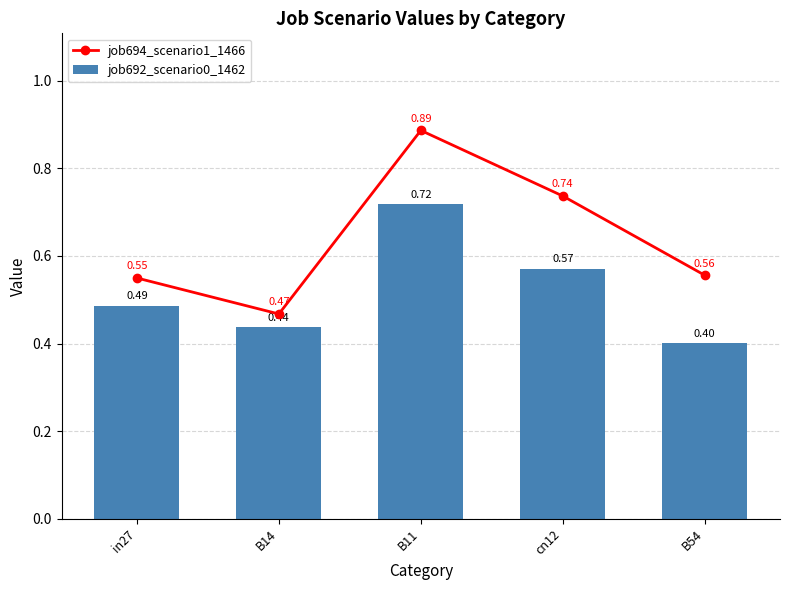

At B54, list the series in order from smallest to largest.

job692_scenario0_1462, job694_scenario1_1466